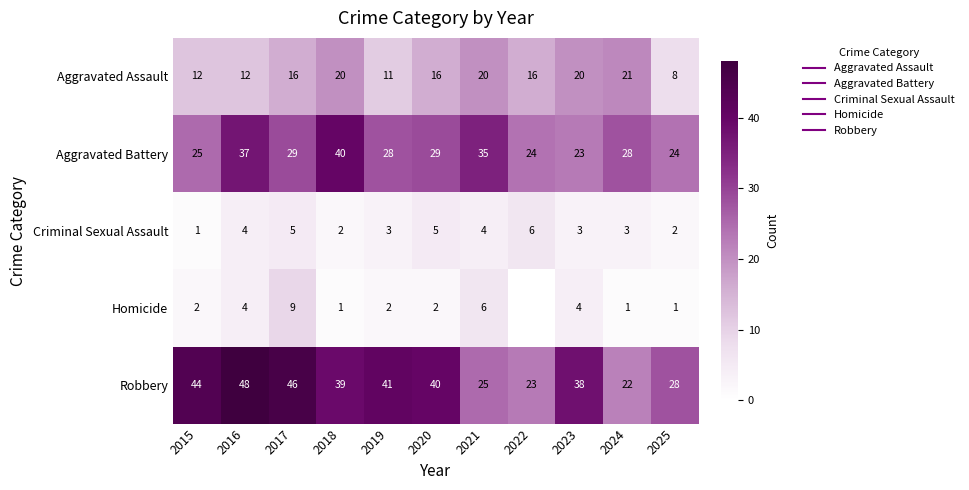

At which label is Aggravated Battery closest to 31?

2017